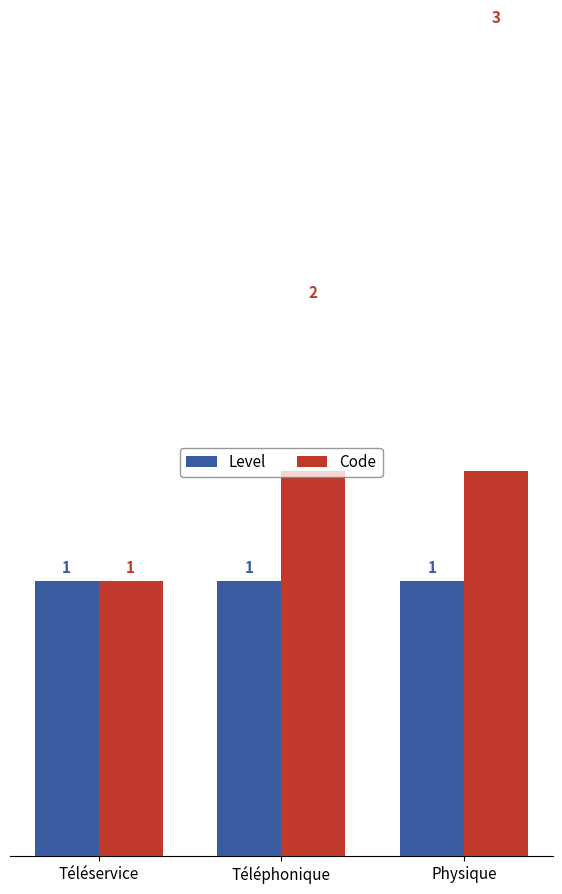

At which label does Code first exceed 2?

Physique